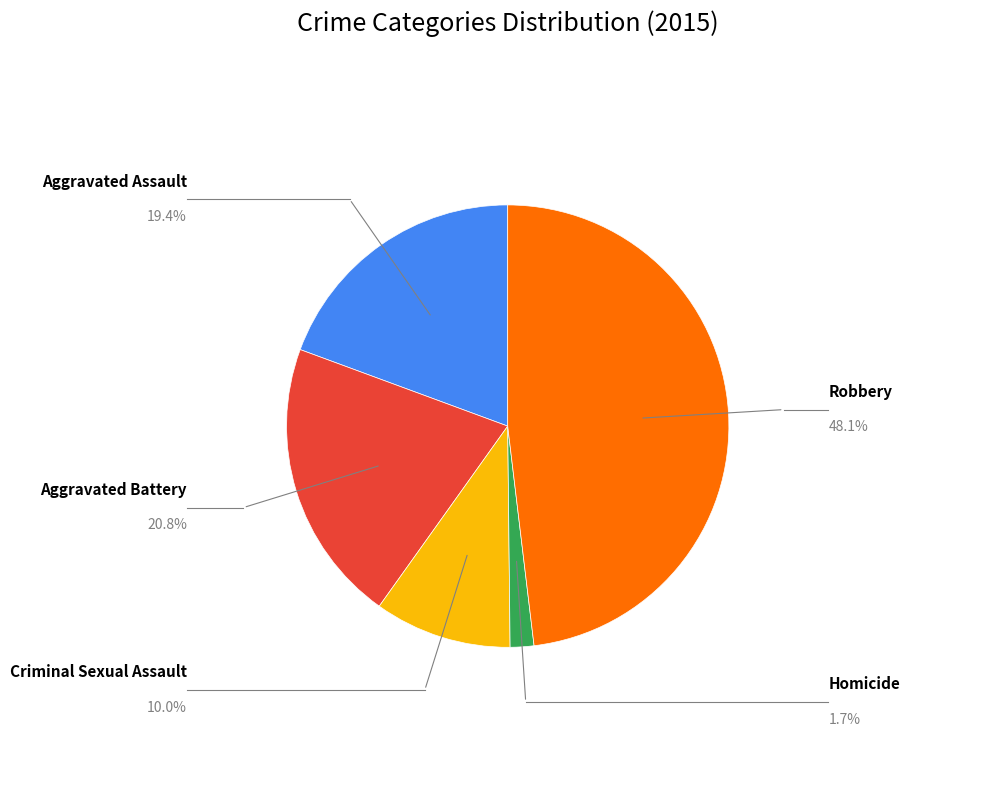

Is there a majority slice in this chart?

No